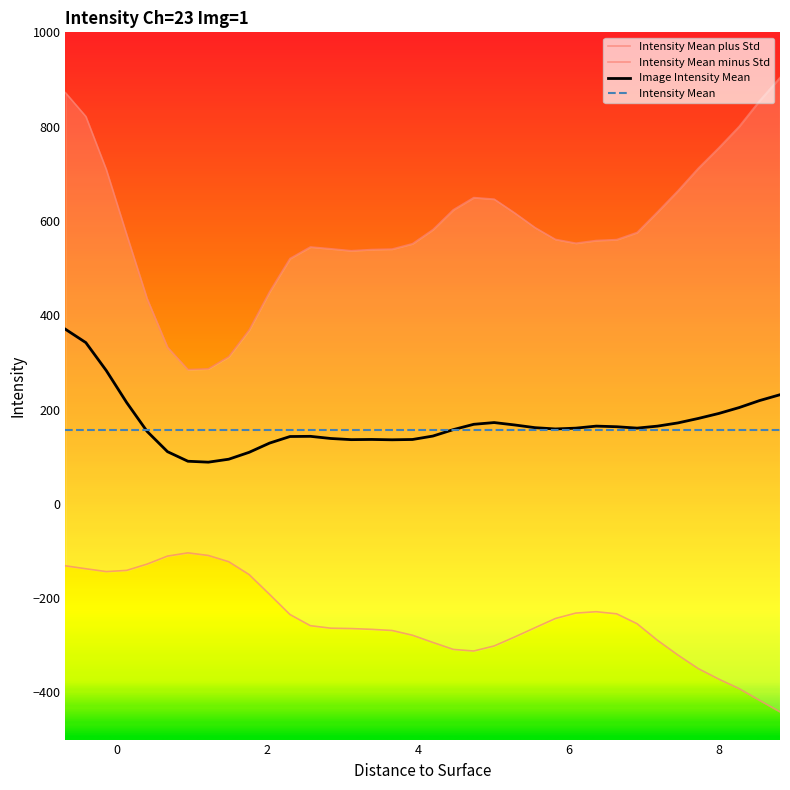

The value of Intensity Mean minus Std at 7.4525 is -523.3. True or false?

False